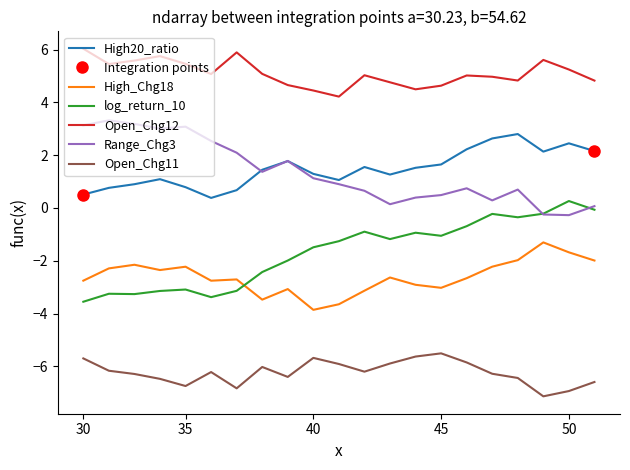

What is the average value of the Open_Chg11 series?

-6.2